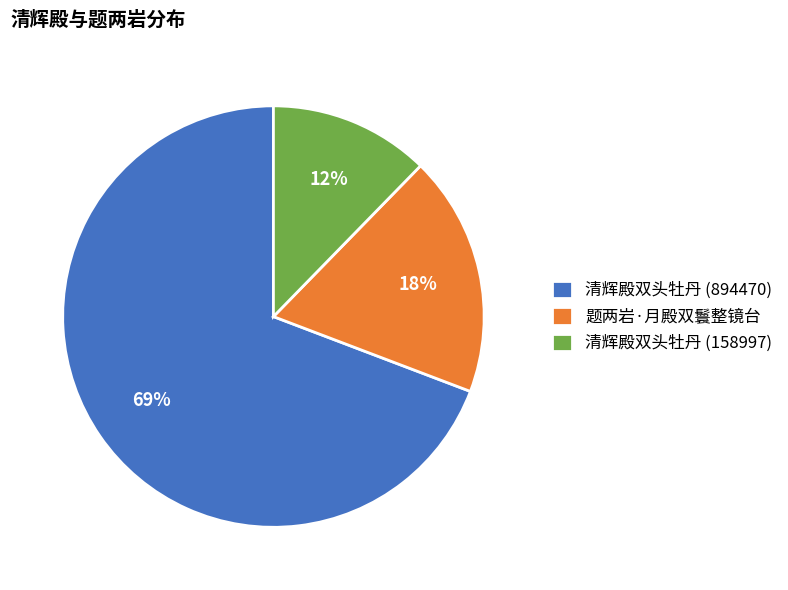

Which category accounts for the majority?

清辉殿双头牡丹 (894470)